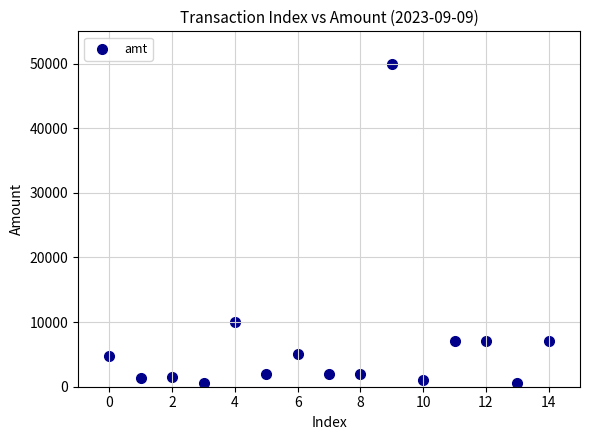

What Y value in the scatter plot is closest to 25249?

10000